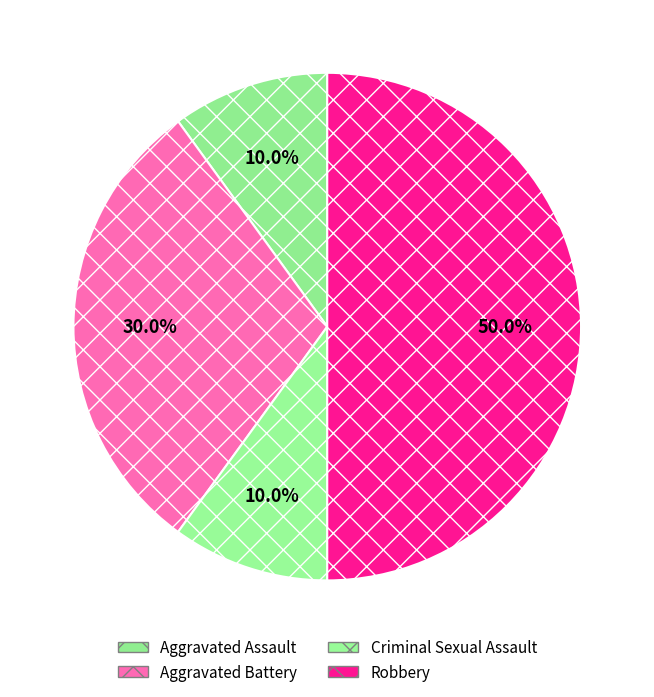

The Aggravated Assault slice represents 1% of the pie. True or false?

False